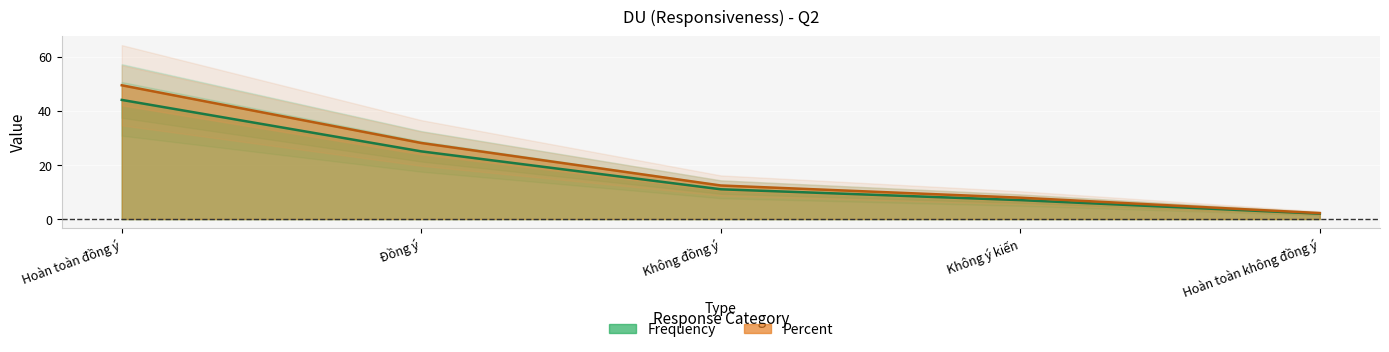

The Frequency series shows 7.4 at Không đồng ý. True or false?

False